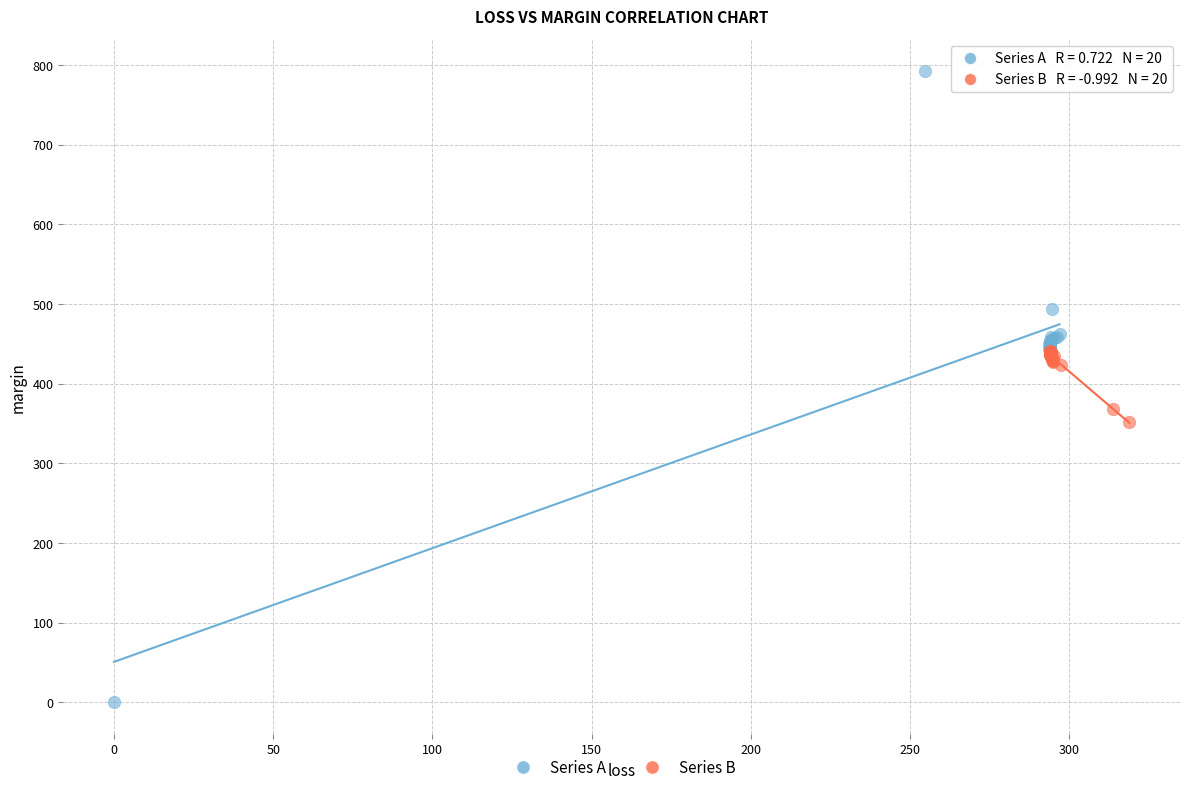

Which series reaches the minimum Y coordinate?

Series A